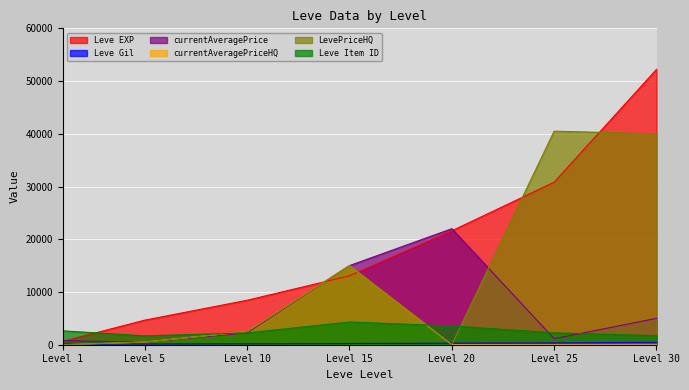

The currentAveragePrice series shows 15000 at Level 15. True or false?

True